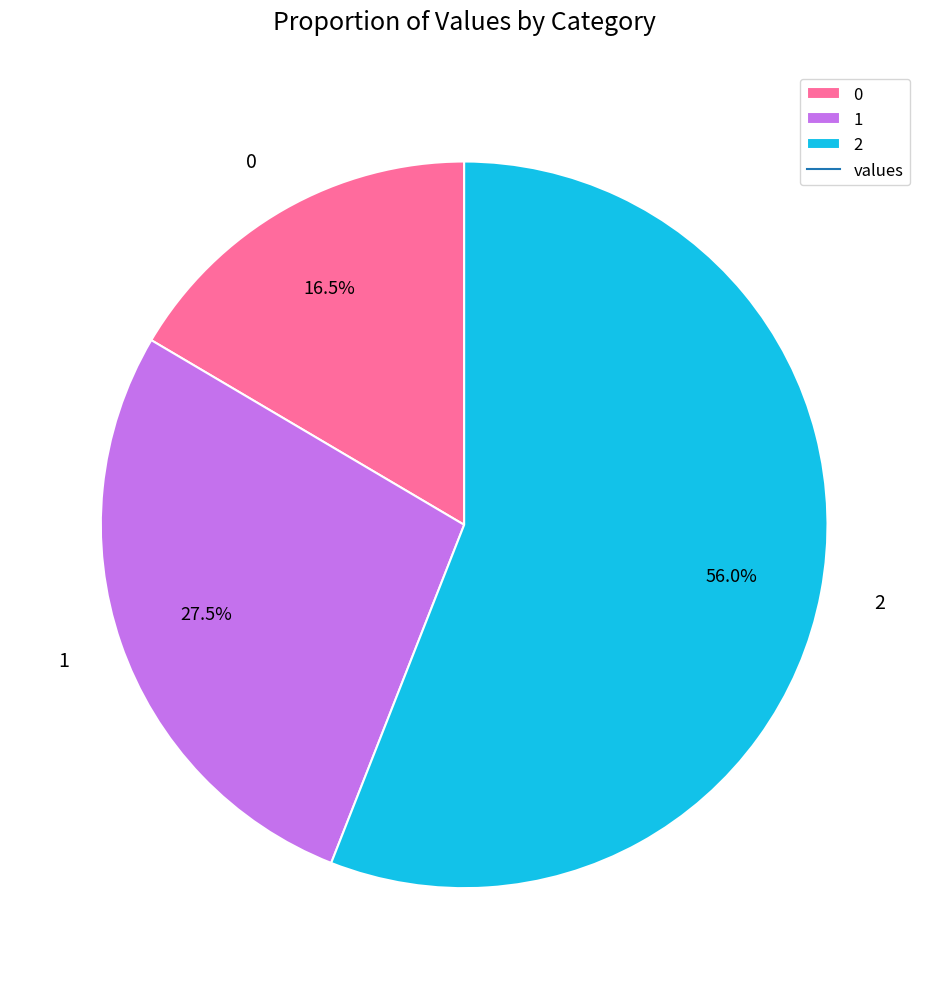

Is it true that 2 is 56% of the pie?

True